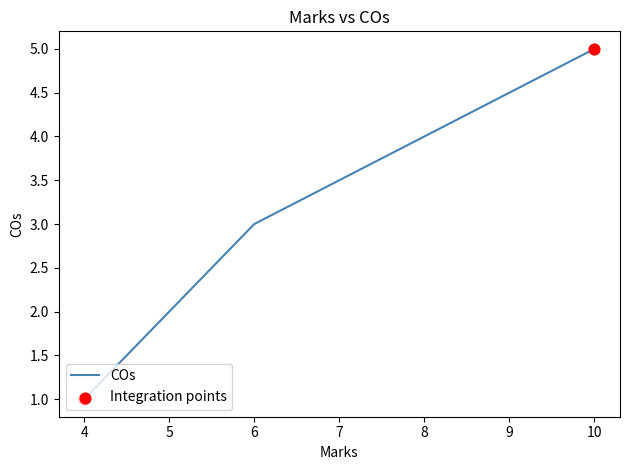

What is the change in value from 6 to 10?

+2